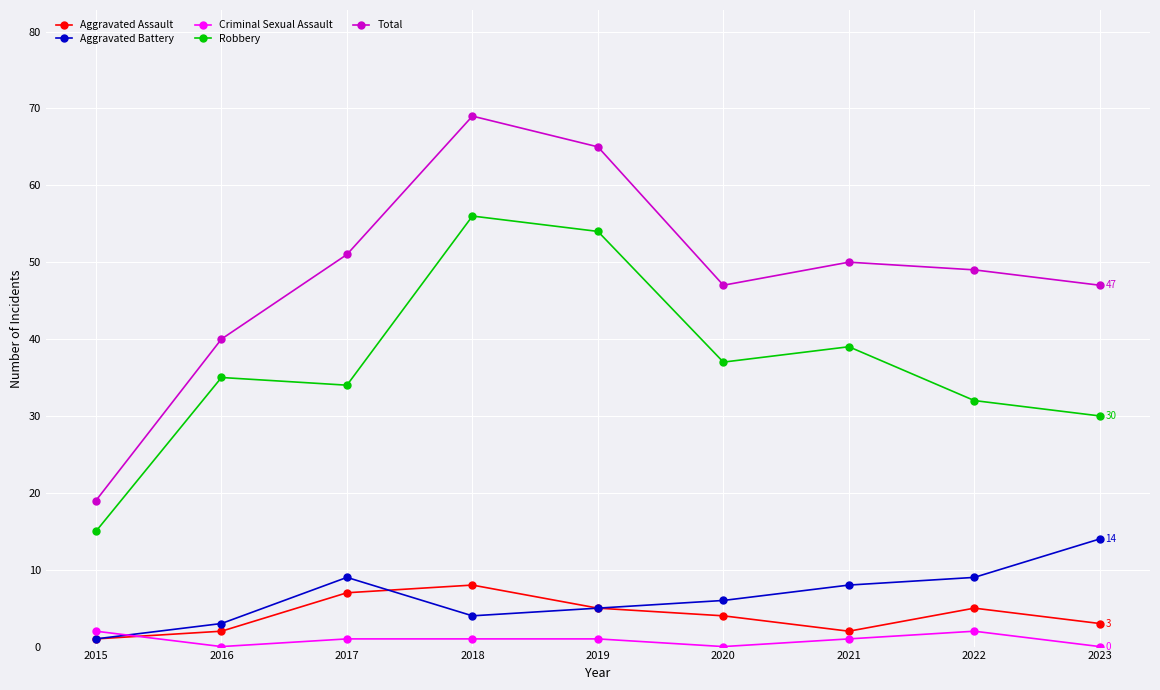

How many lines are shown in the chart?

5